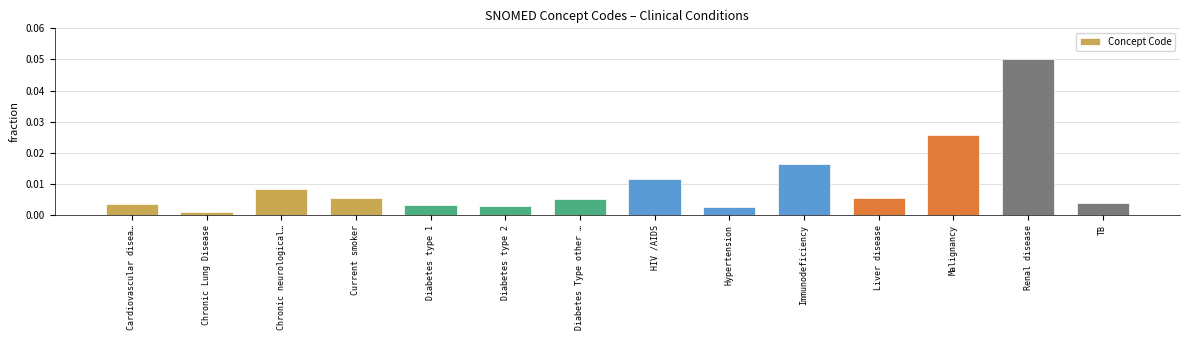

Which has a higher value, Chronic neurological… or Diabetes type 2?

Chronic neurological…